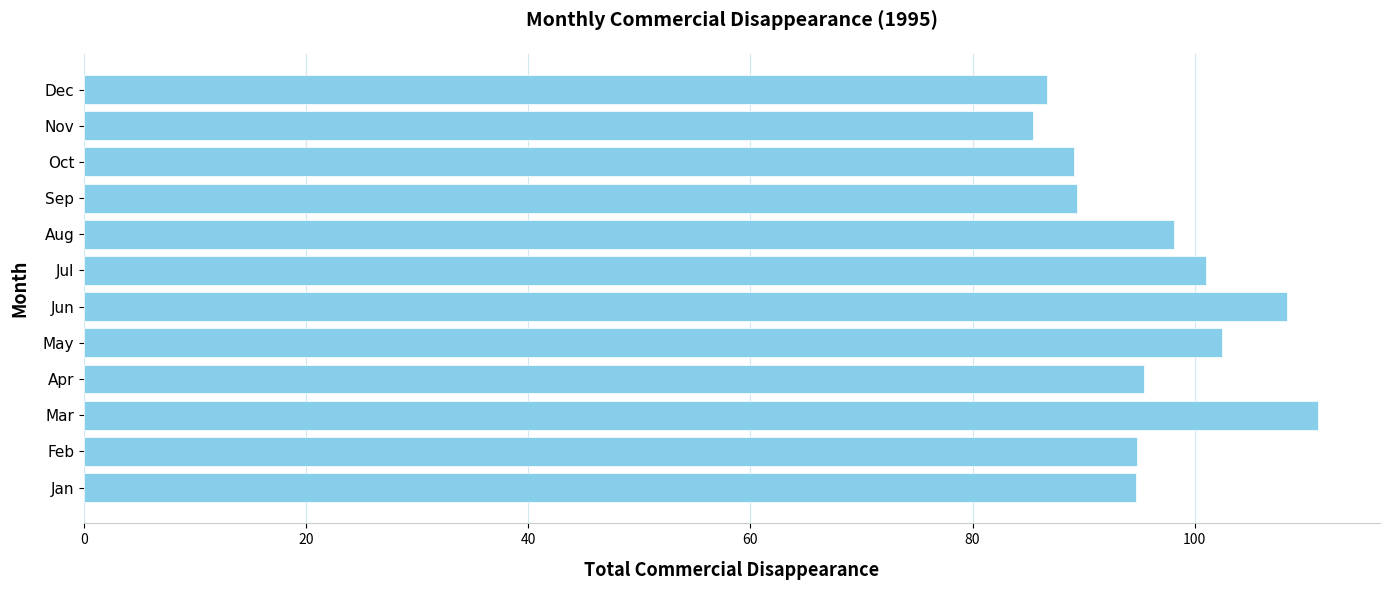

Where is the data nearest to the value 98?

Aug